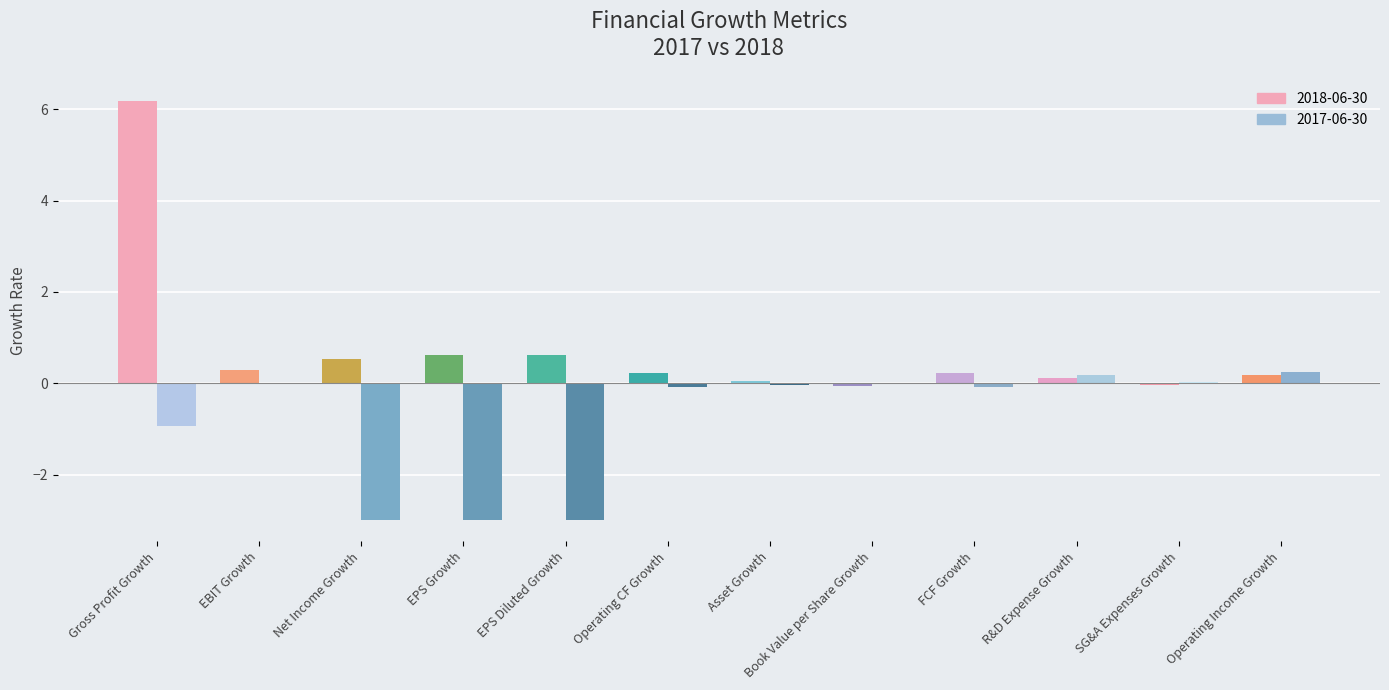

What are all the series names shown in the legend?

2018-06-30, 2017-06-30